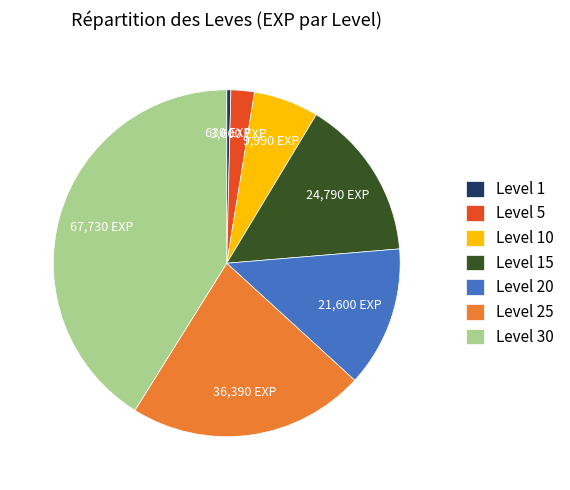

Rank the categories by value from lowest to highest.

Level 1, Level 5, Level 10, Level 20, Level 15, Level 25, Level 30